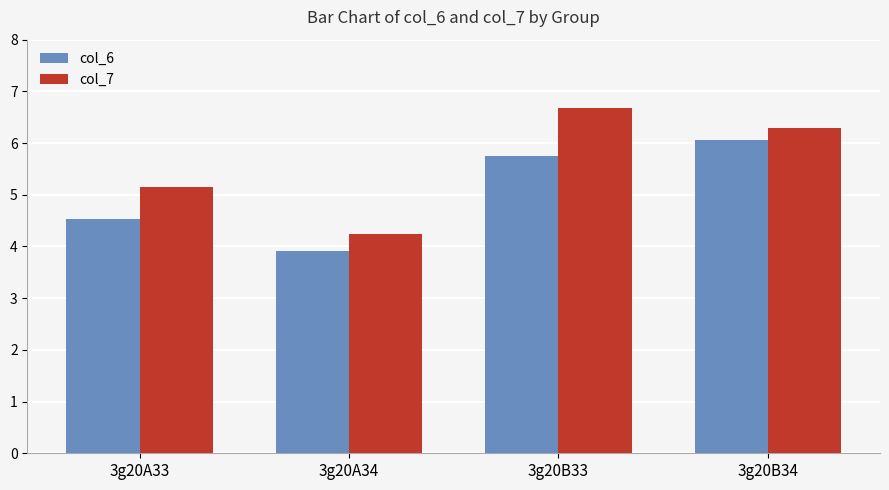

What is the label of the 3rd bar from the left?

3g20B33